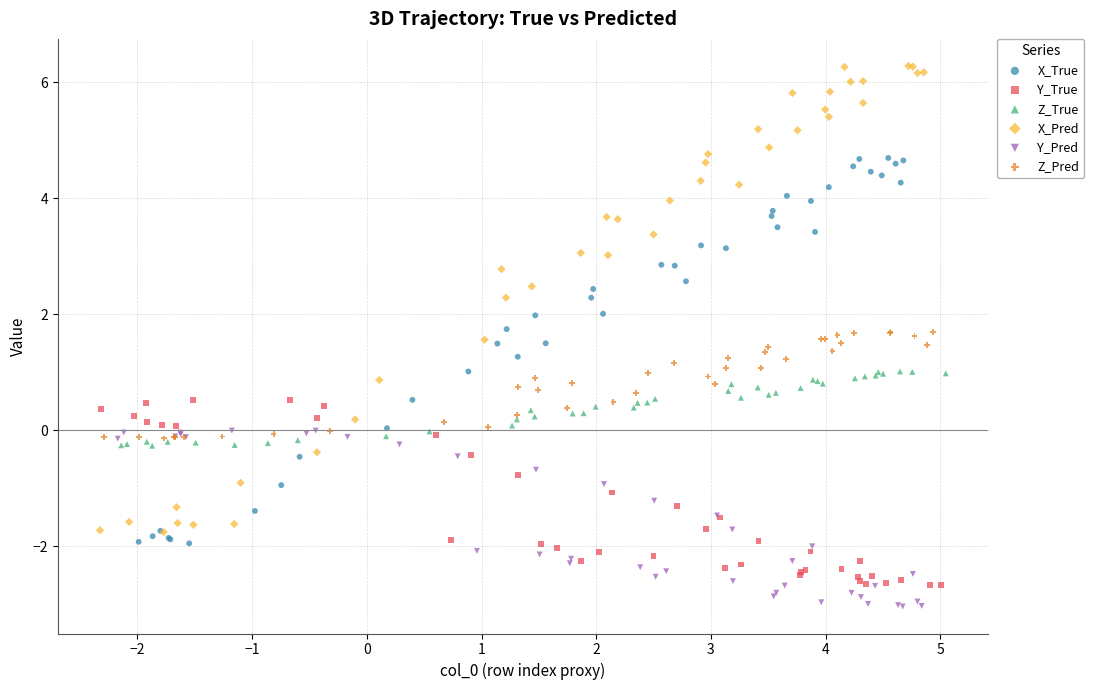

Which series reaches the maximum Y coordinate?

X_Pred